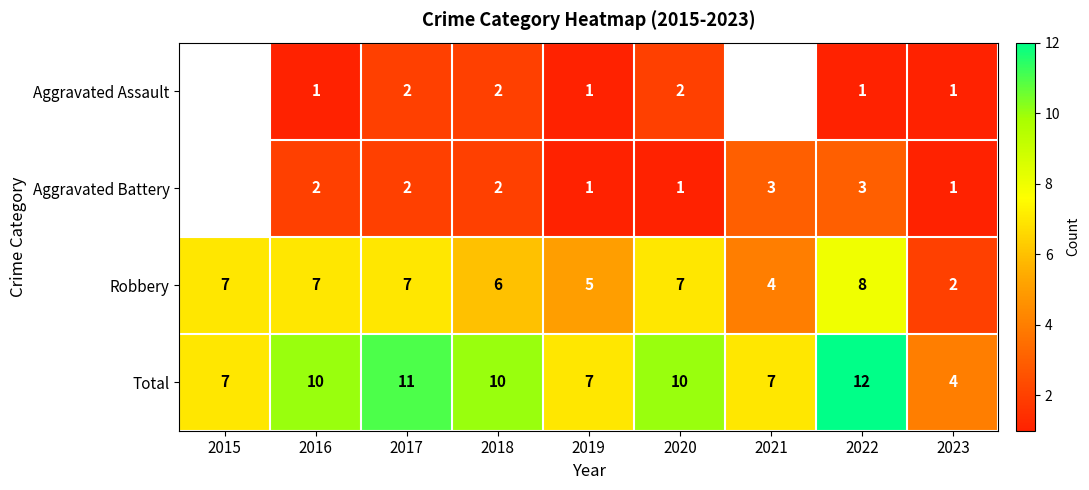

Rank the series at 2022 from lowest to highest value.

Aggravated Assault, Aggravated Battery, Robbery, Total